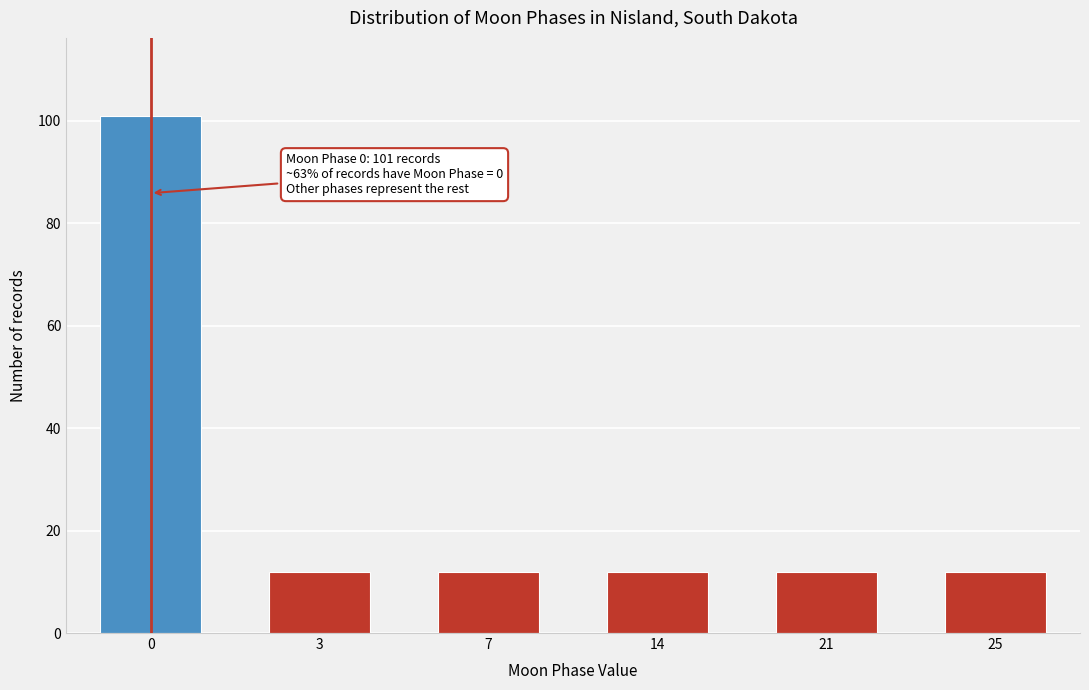

Reading left to right, list all the values displayed in this chart.

101	12	12	12	12	12